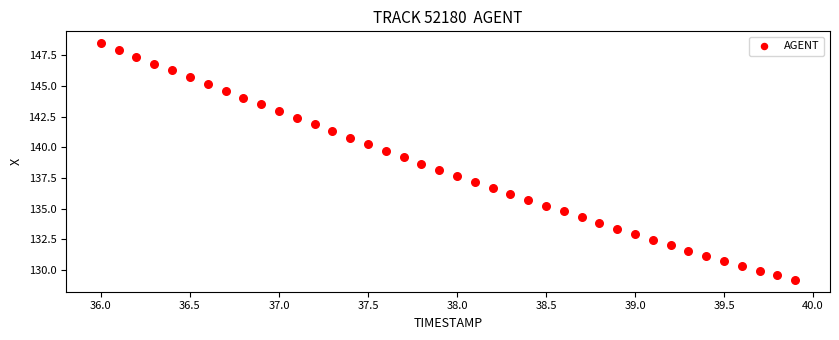

What is the range of X values (max minus min)?

3.9